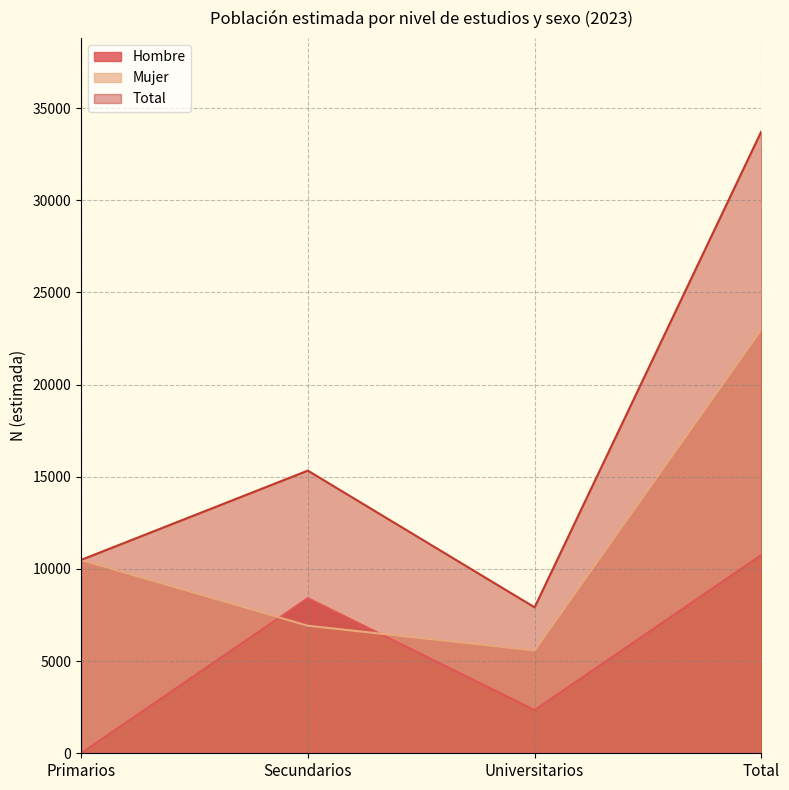

What are all the series names shown in the legend?

Hombre, Mujer, Total